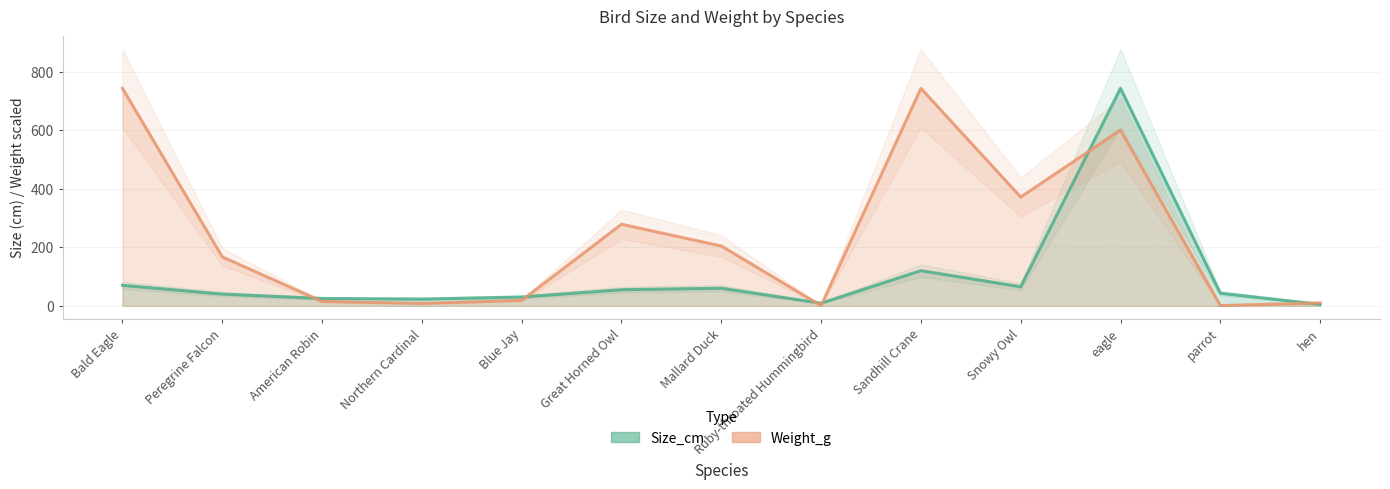

How many lines are shown in the chart?

2